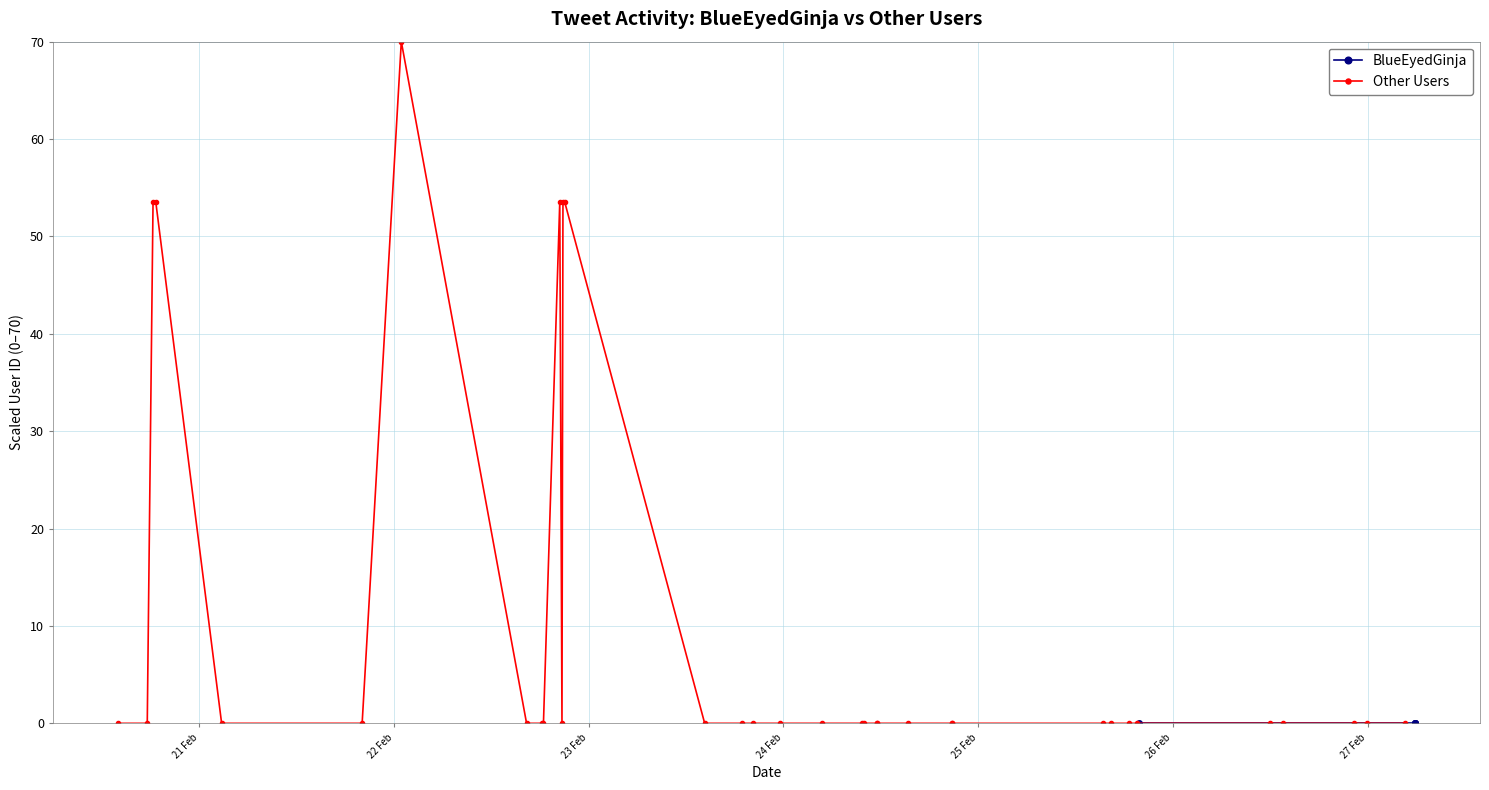

What is the average value?

9.7